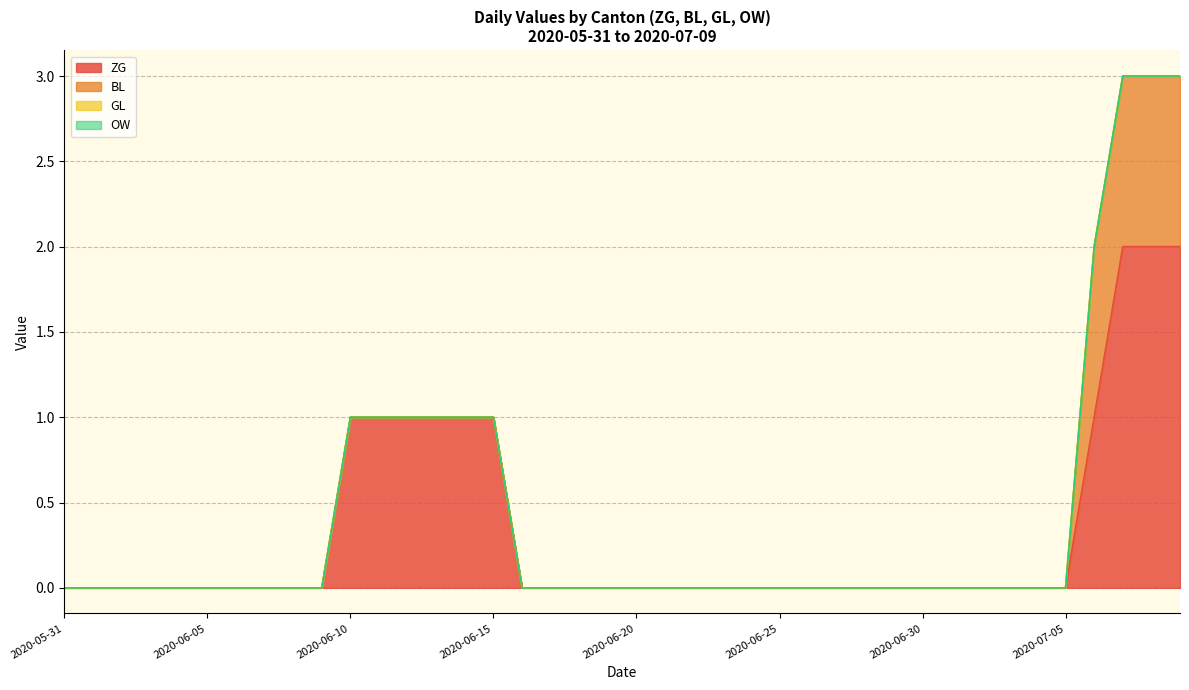

At which category is the sum across all series the highest?

2020-07-07